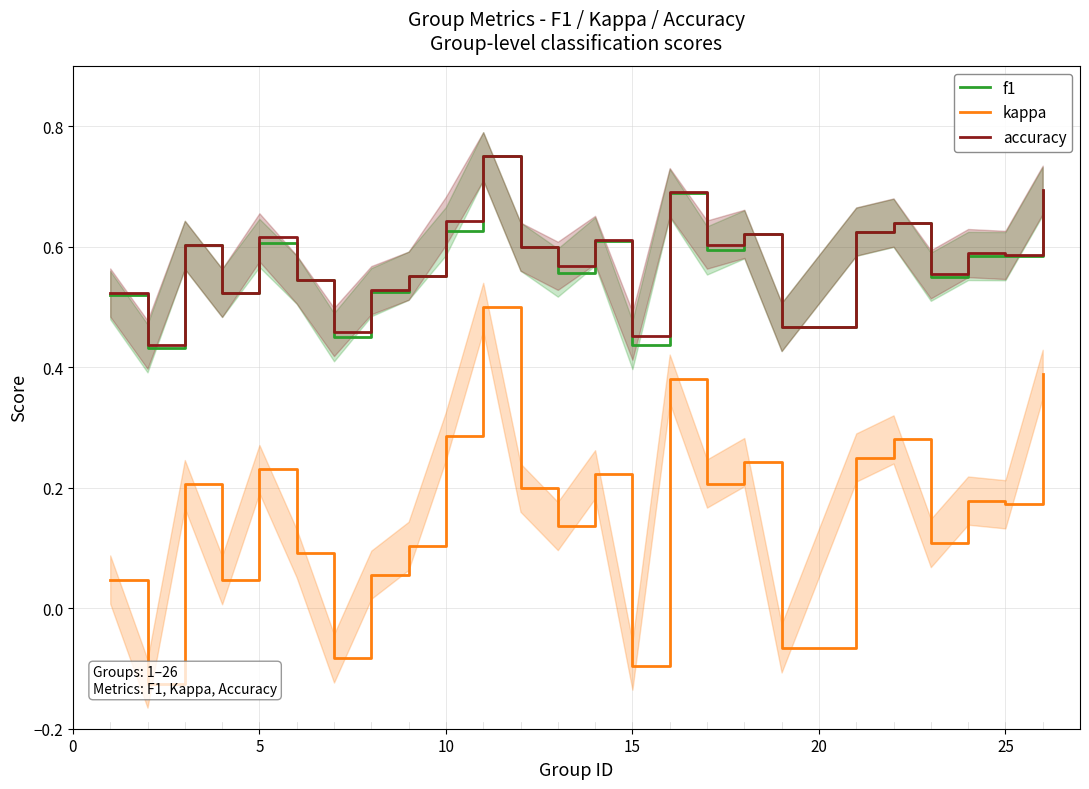

At how many categories does at least one series exceed 0?

25